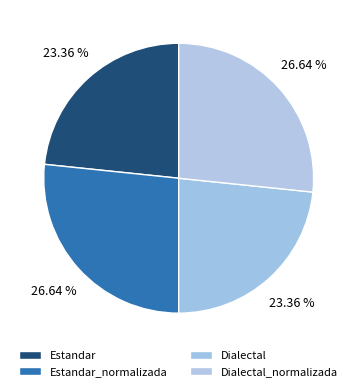

What is the smallest slice in the pie chart?

Estandar